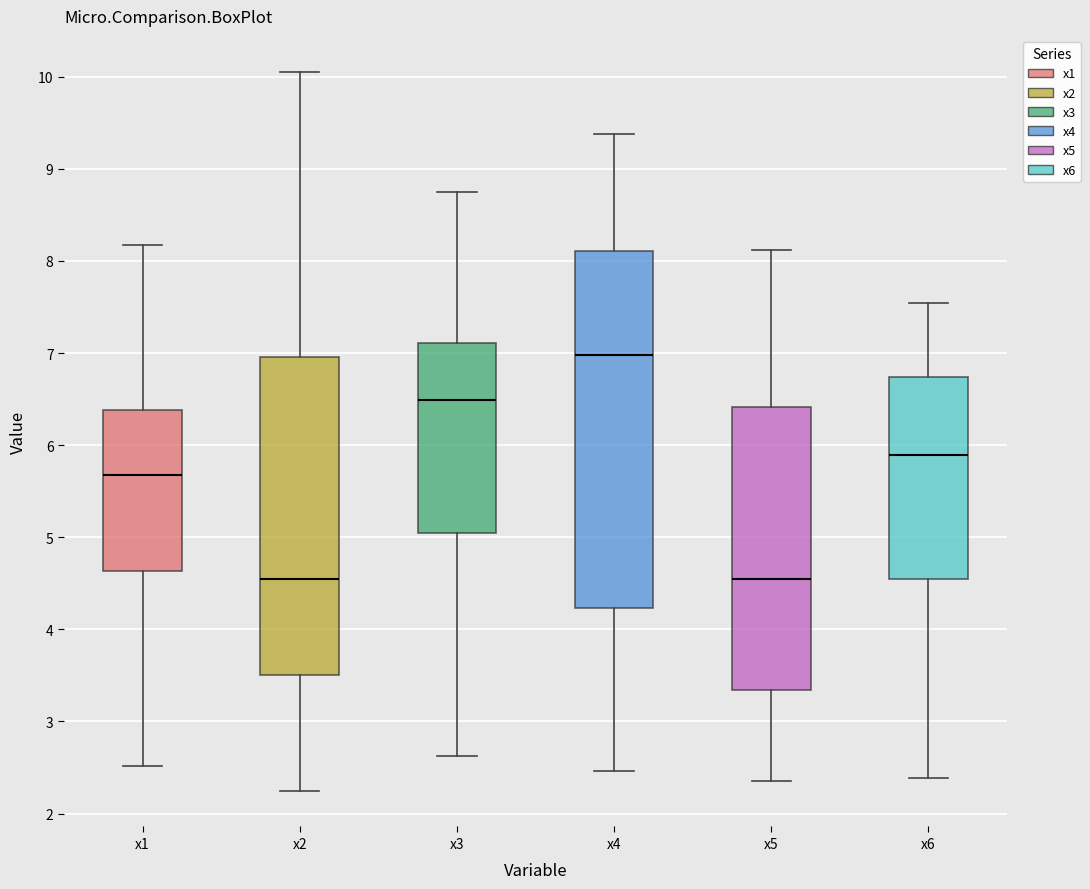

Reading left to right, read every box against the y-axis: the position of its median line, the range the box covers, and the ends of its whiskers. The values are not printed on the chart, so give them approximately, as read against the axis.

x1: median 5.7, box 4.6 to 6.4, whiskers 2.5 to 8.2
x2: median 4.5, box 3.5 to 7.0, whiskers 2.3 to 10.1
x3: median 6.5, box 5.0 to 7.1, whiskers 2.6 to 8.8
x4: median 7.0, box 4.2 to 8.1, whiskers 2.5 to 9.4
x5: median 4.5, box 3.3 to 6.4, whiskers 2.4 to 8.1
x6: median 5.9, box 4.5 to 6.7, whiskers 2.4 to 7.5